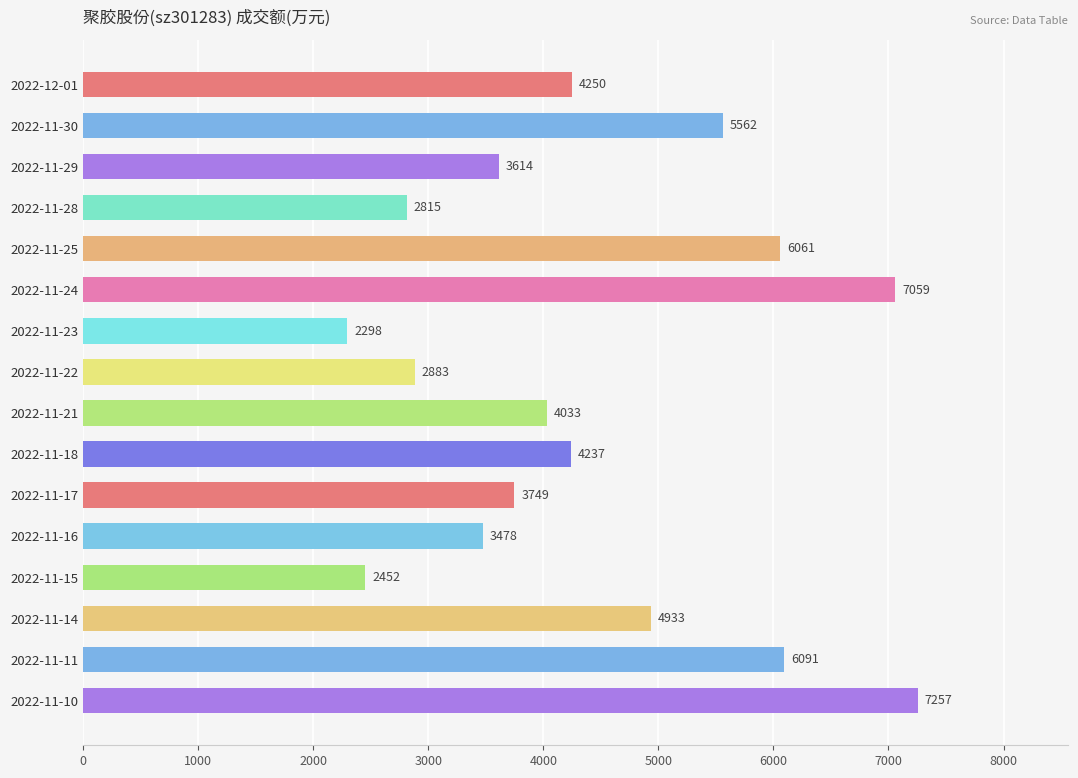

Rank the categories by value from highest to lowest.

2022-11-10, 2022-11-24, 2022-11-11, 2022-11-25, 2022-11-30, 2022-11-14, 2022-12-01, 2022-11-18, 2022-11-21, 2022-11-17, 2022-11-29, 2022-11-16, 2022-11-22, 2022-11-28, 2022-11-15, 2022-11-23